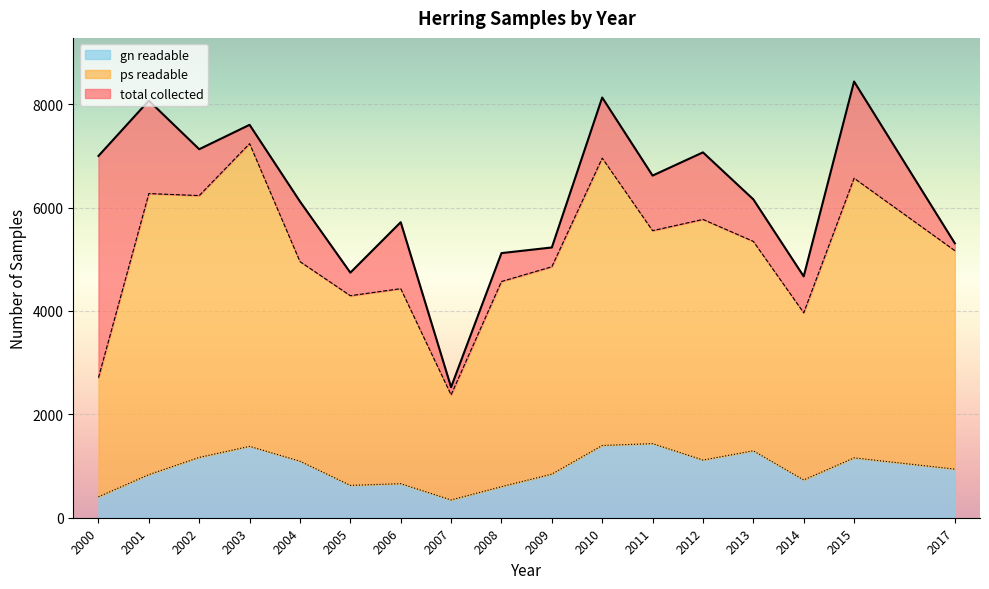

How many data points in ps readable are above 5168?

8